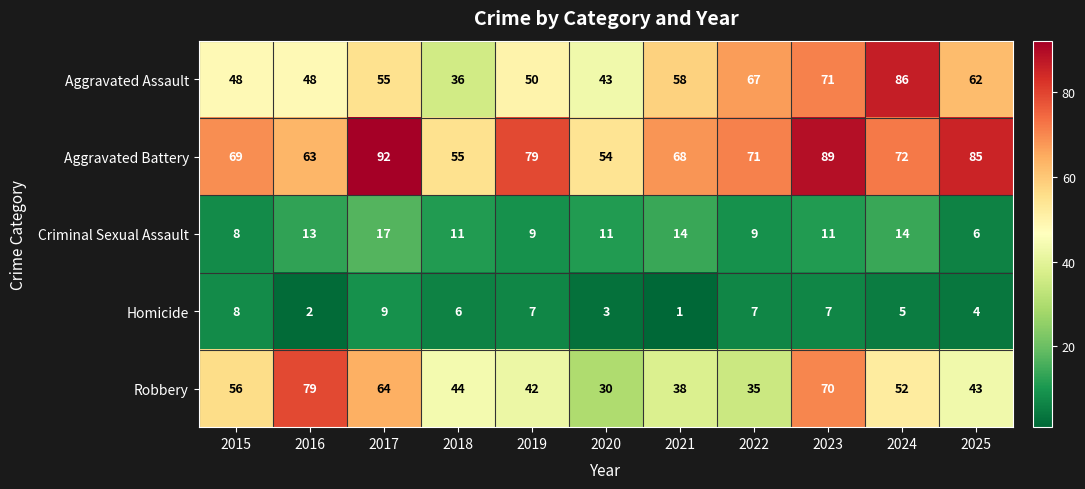

What is the difference between the highest and lowest values at 2019?

72